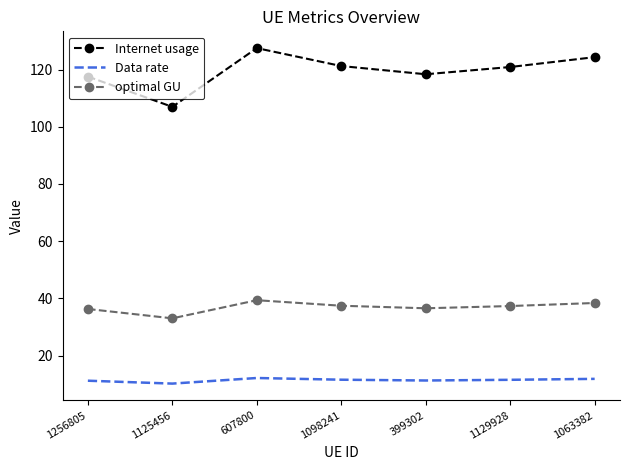

Is it true that Data rate equals 11.2 at 1256805?

True